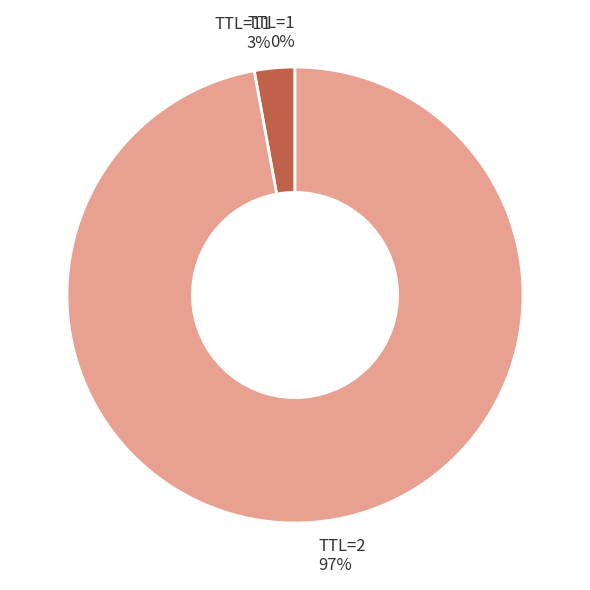

To the nearest percent, what is the difference between the largest and smallest slice percentages?

97%